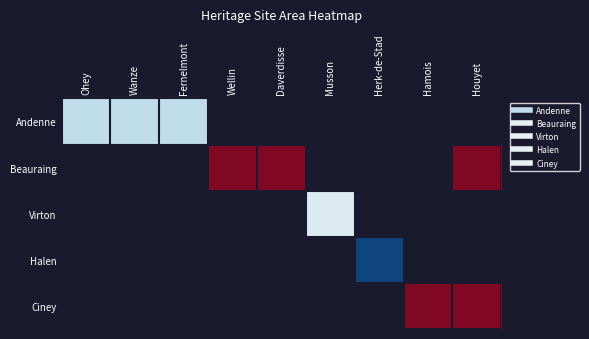

Is the value of Virton at Fernelmont greater than the value of Ciney at Musson?

No